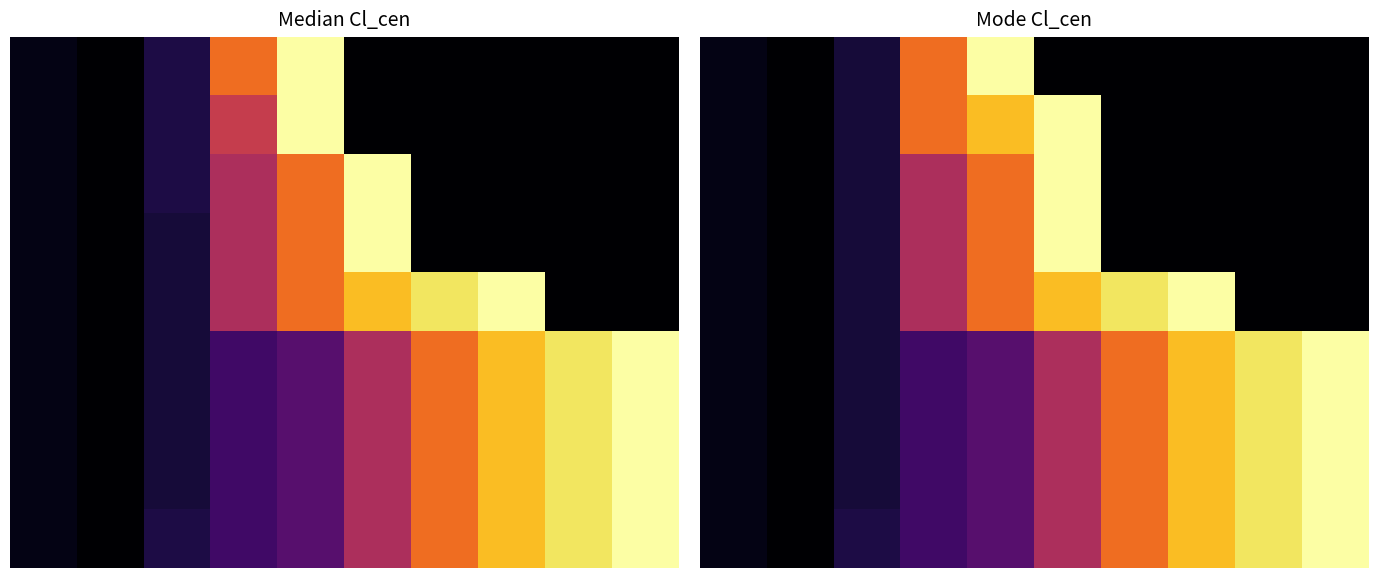

Which category has the highest value across all series?

4